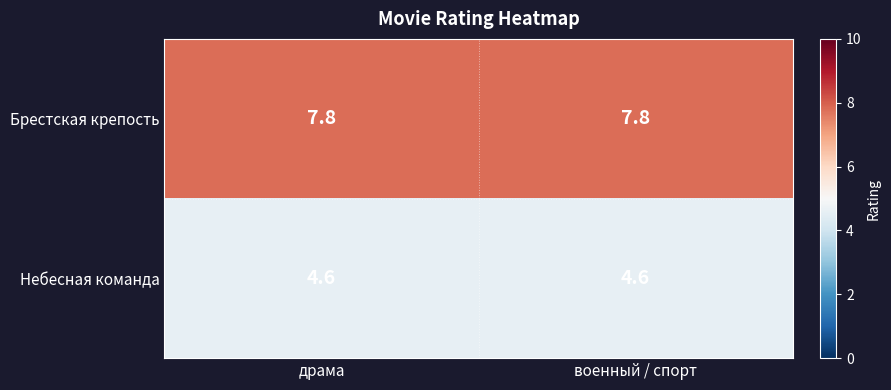

The Небесная команда series shows 4.6 at военный / спорт. True or false?

True